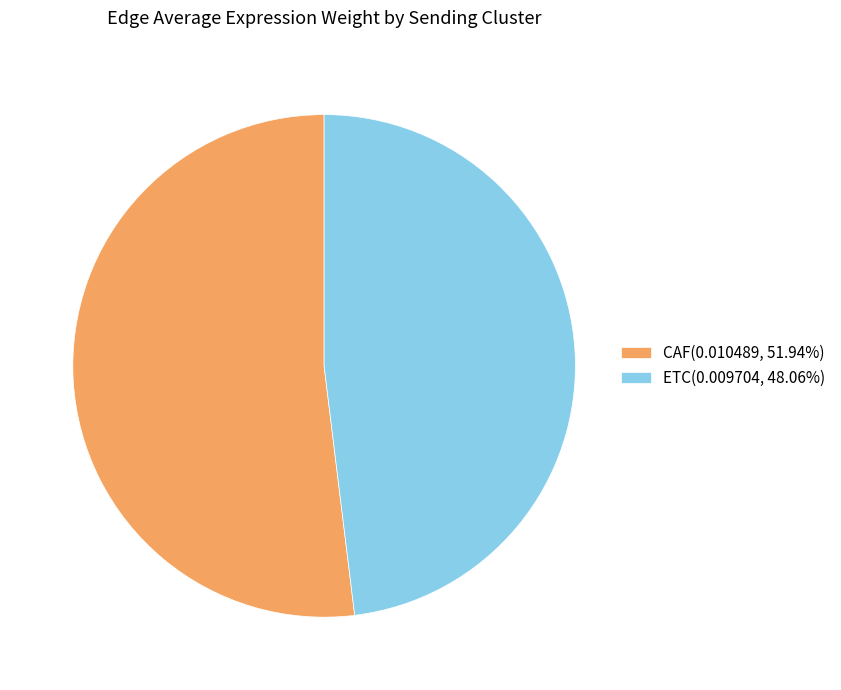

How many slices are in this pie chart?

2